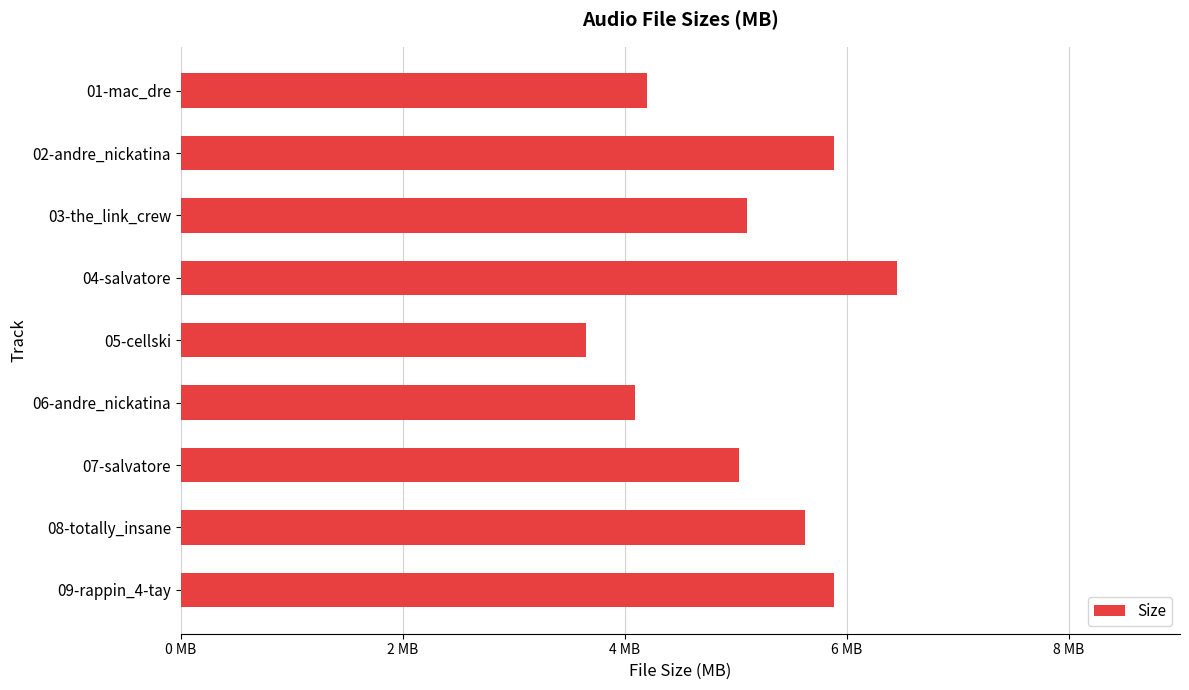

Are the bars horizontal?

Yes